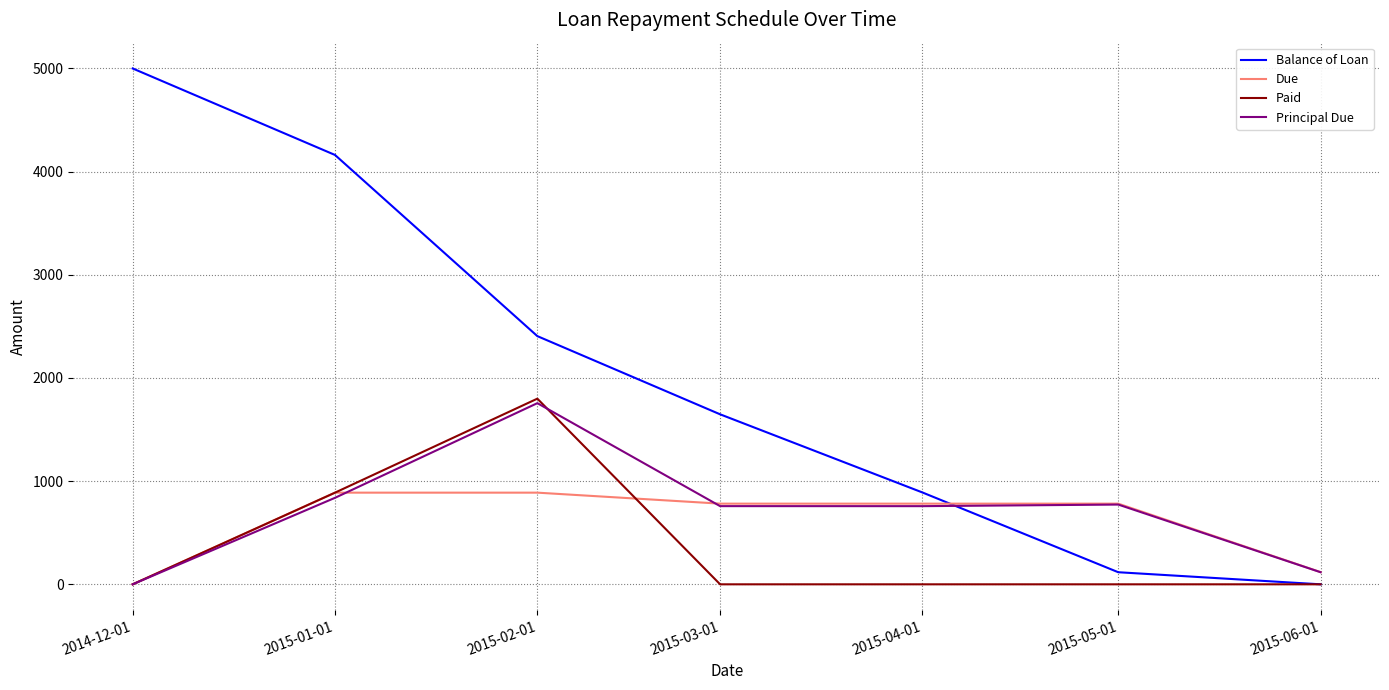

Is this an area chart (filled region under the line)?

No